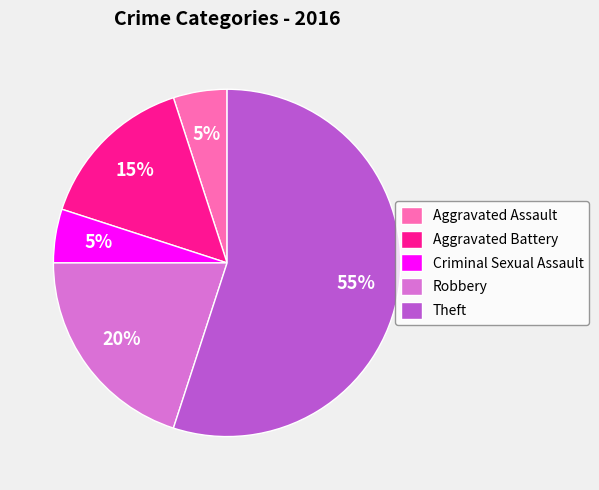

Is there a majority slice in this chart?

Yes